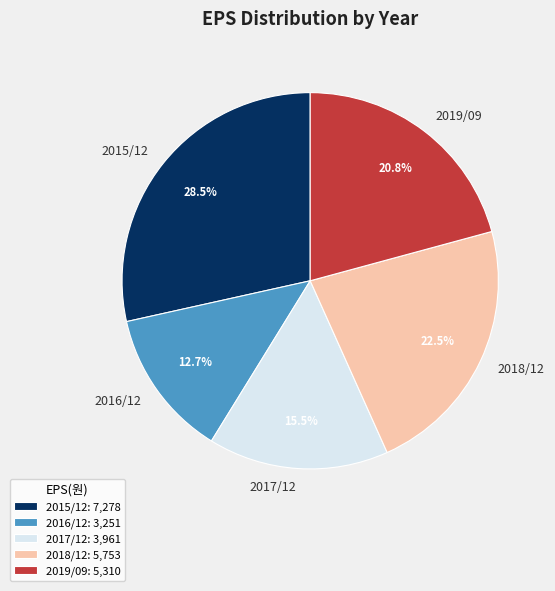

Rank the categories by value from highest to lowest.

2015/12, 2018/12, 2019/09, 2017/12, 2016/12